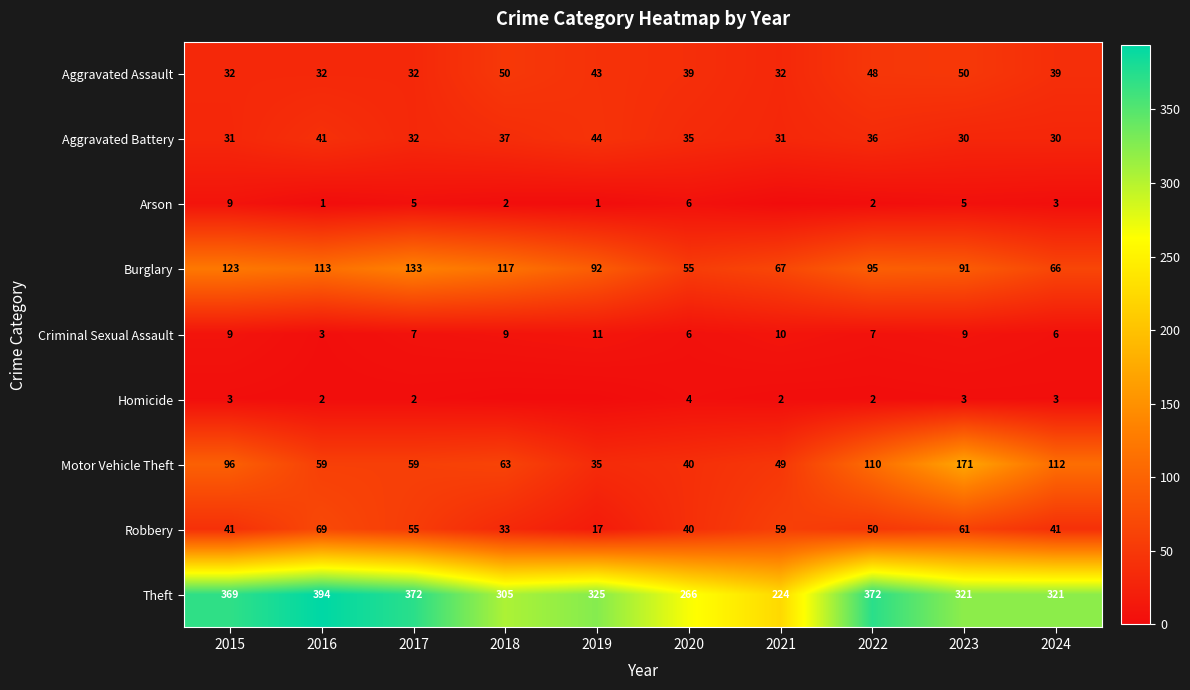

Is it true that Homicide equals 2 at 2016?

True